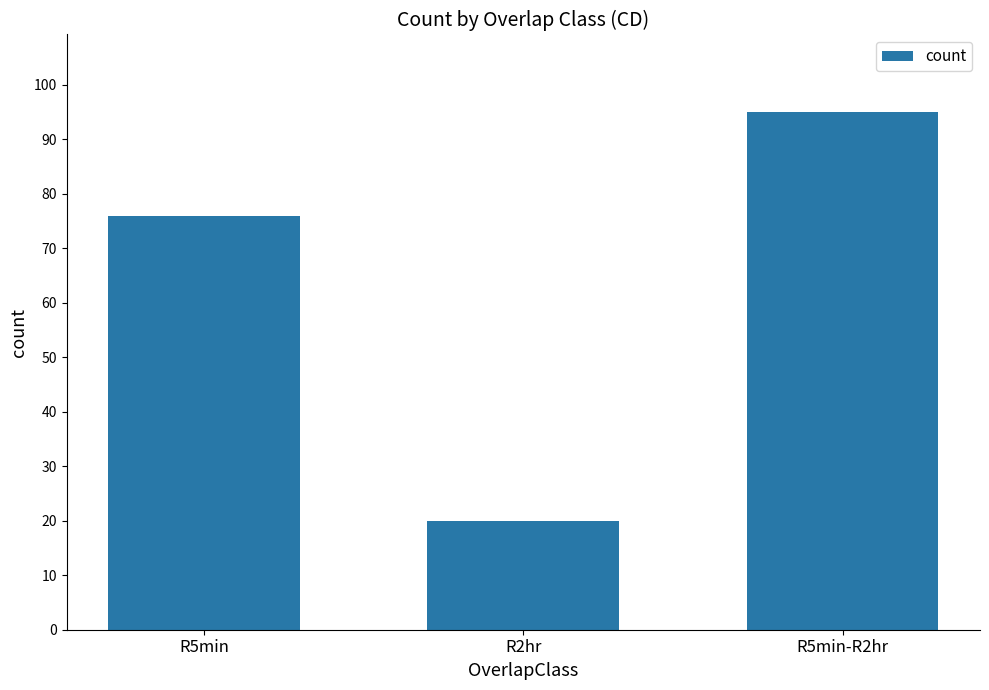

How many values are between 20 and 95?

3